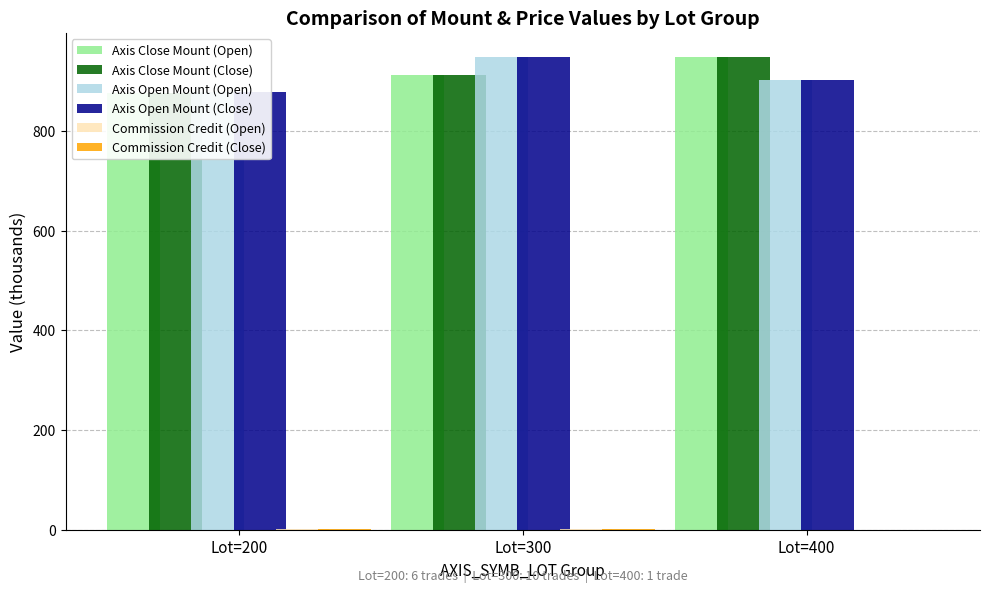

How many data points in Axis Open Mount (Close) are above 902?

1